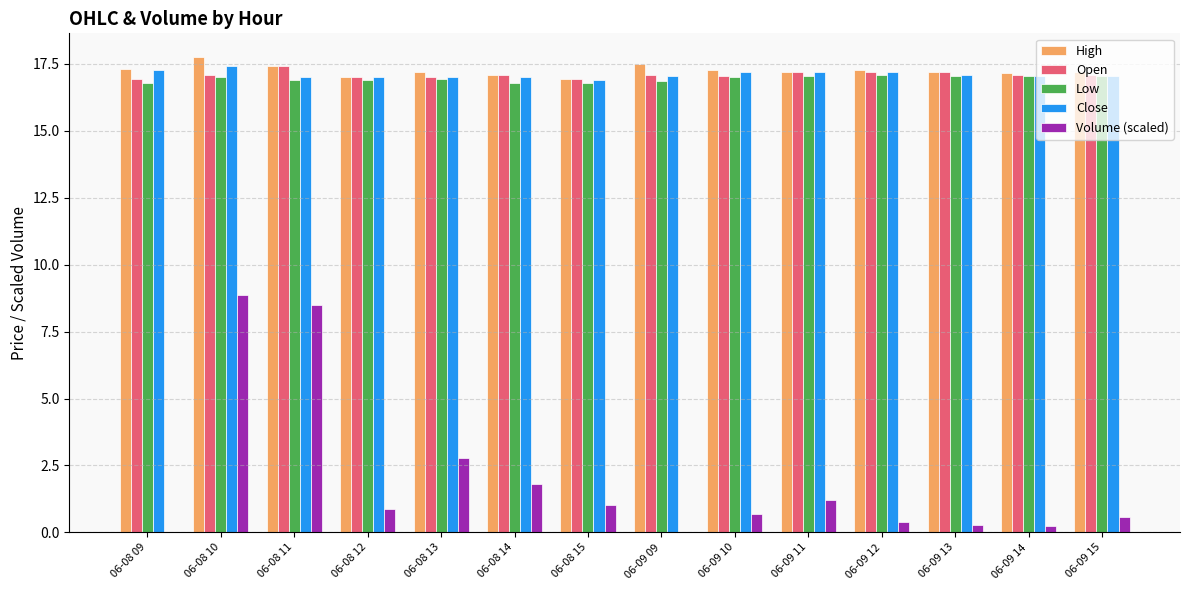

How many distinct data groups are displayed?

5